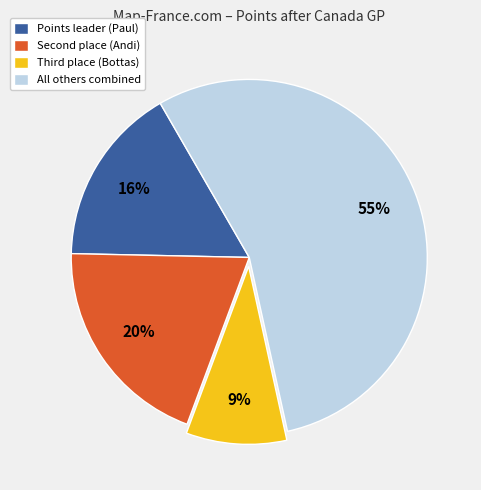

To the nearest percent, what is the difference between the largest and smallest slice percentages?

46%